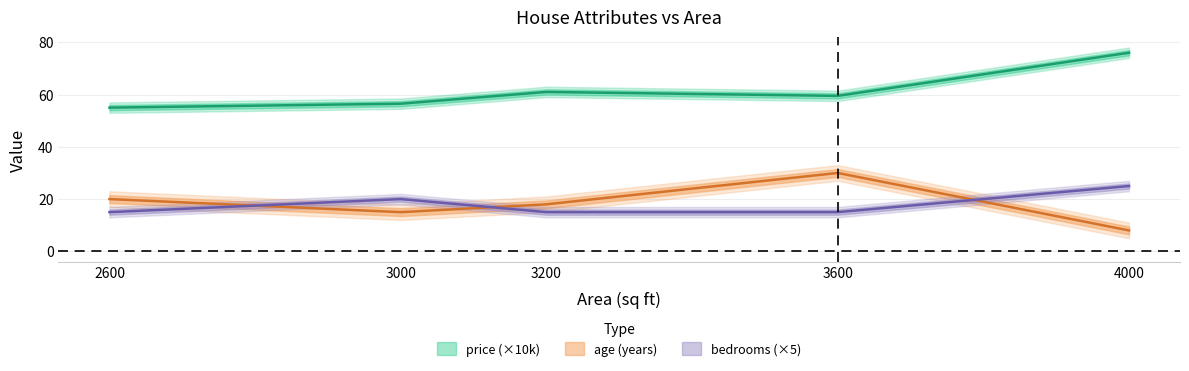

What is the average value of the price series?

61.6